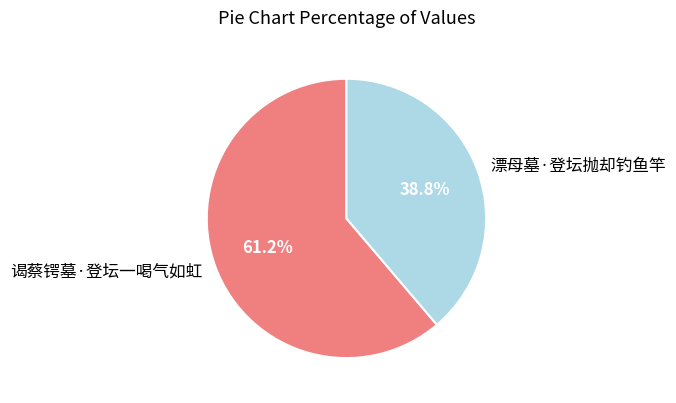

True or false: 漂母墓·登坛抛却钓鱼竿 accounts for 39% of the total.

True